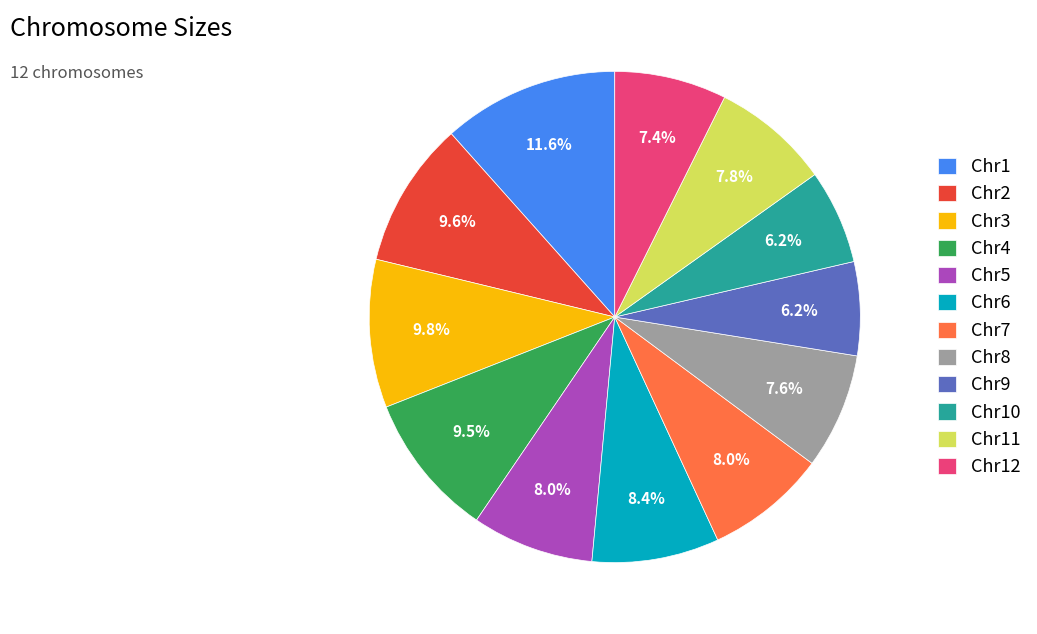

Is Chr2 the majority of the pie?

No